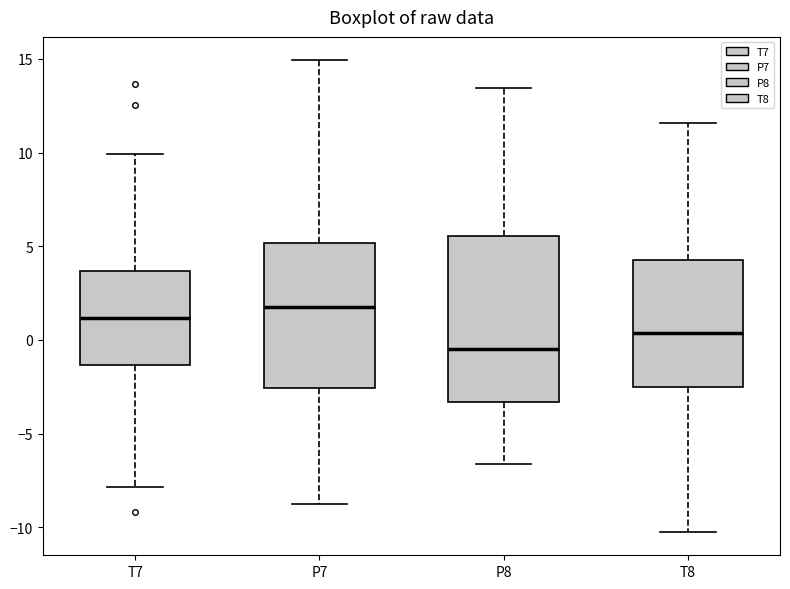

Comparing the boxes themselves (not the whiskers), which one is the tallest?

P8